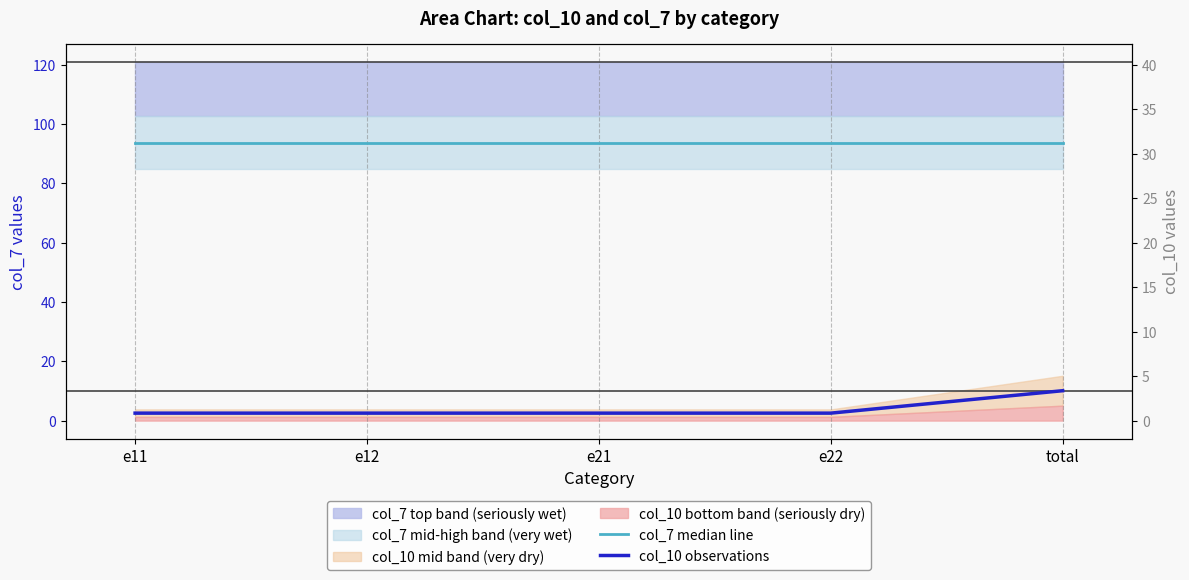

True or false: col_10 observations and col_7 median line cross at least once.

False